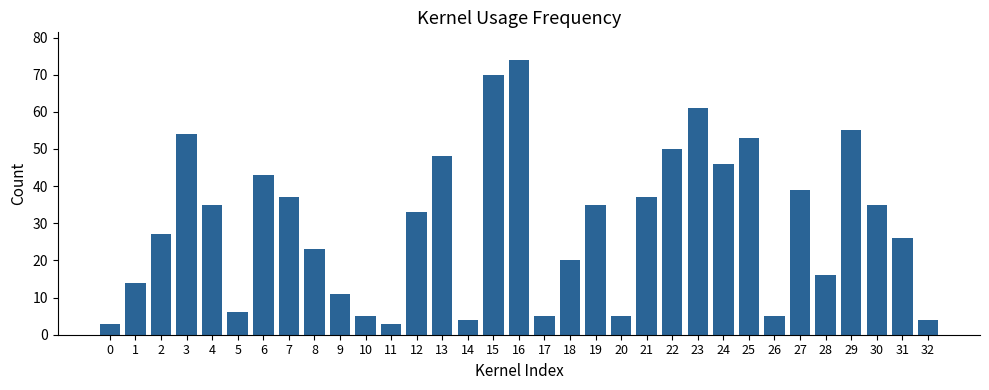

How many data points are less than 33?

16